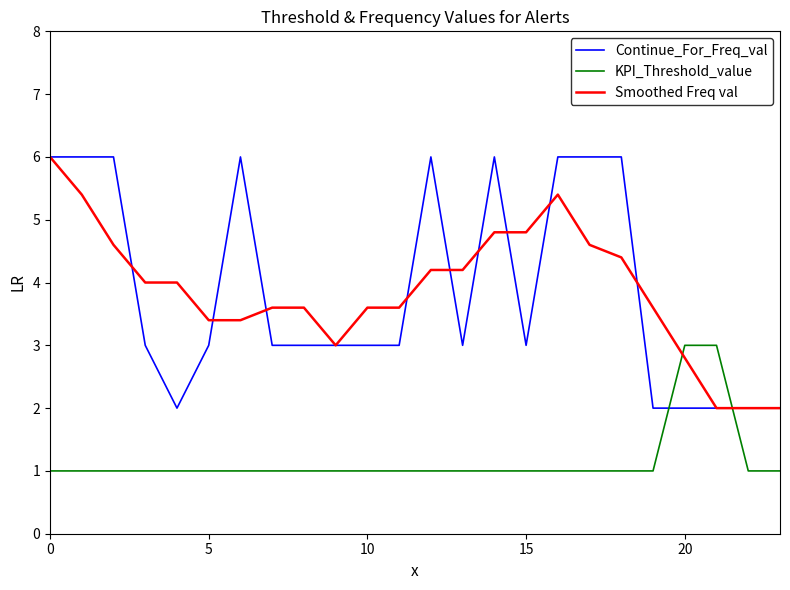

Which series ends up on top after the final intersection of Continue_For_Freq_val and KPI_Threshold_value?

Continue_For_Freq_val